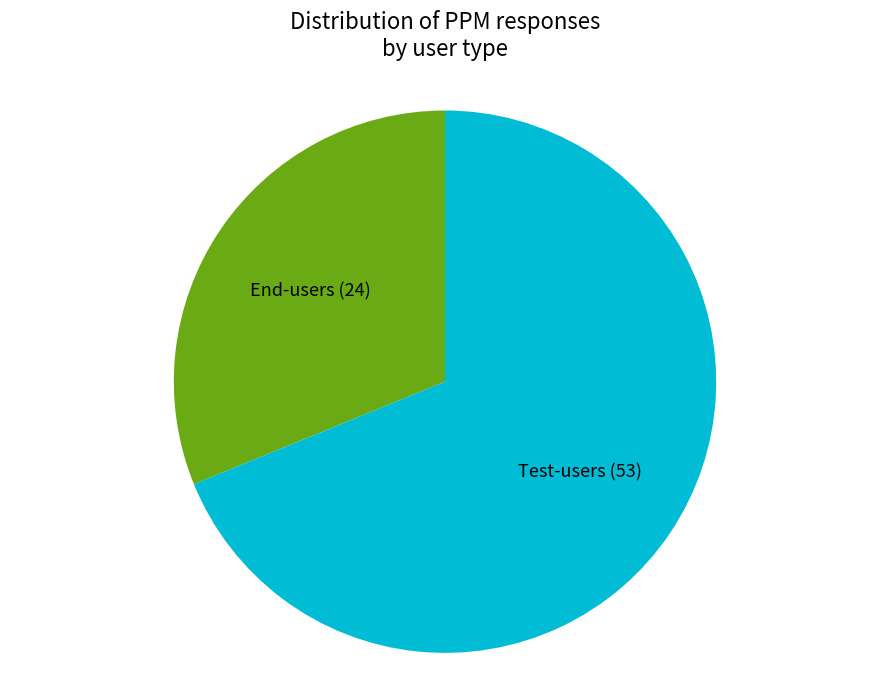

Do Test-users and End-users together represent more than half of the pie?

Yes